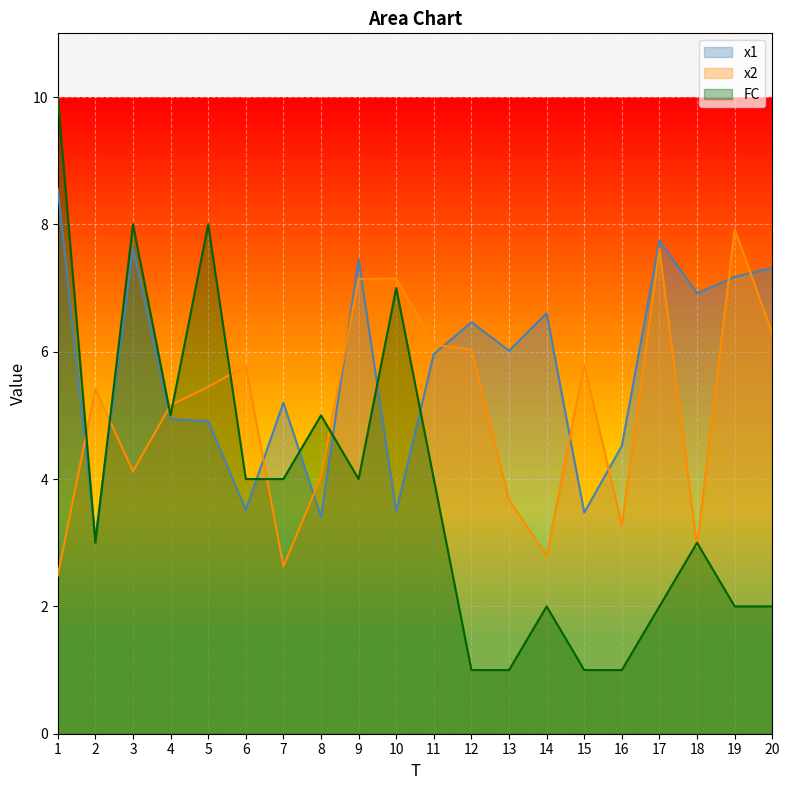

Which series has the widest spread of values?

FC